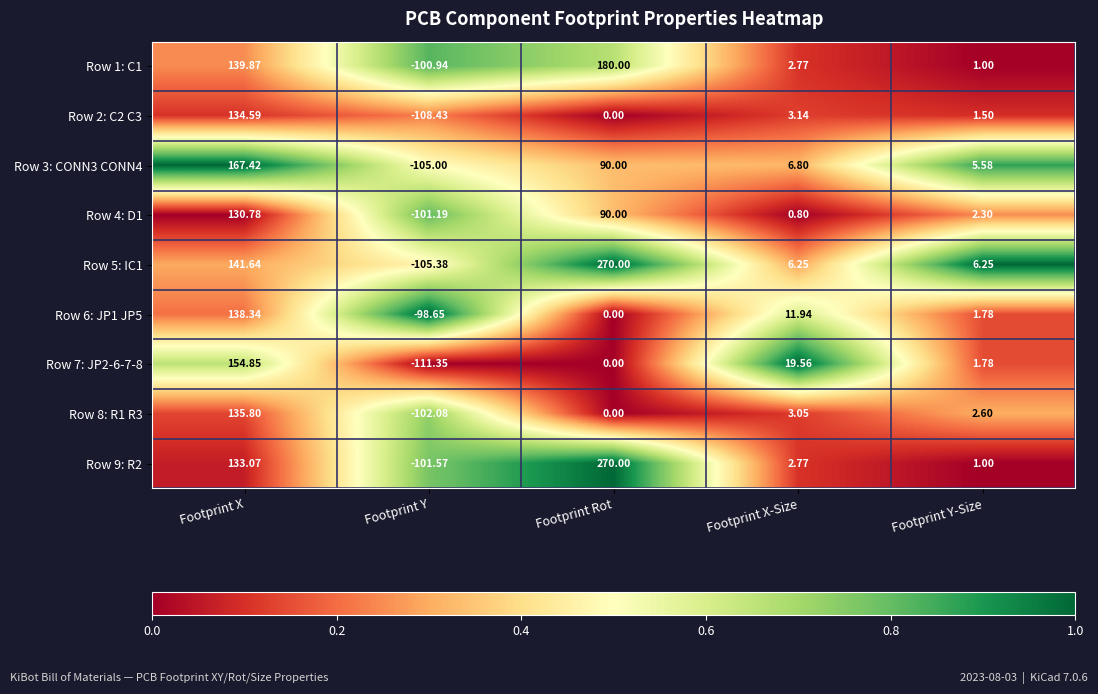

Which series has the largest total across all categories?

Row 5: IC1